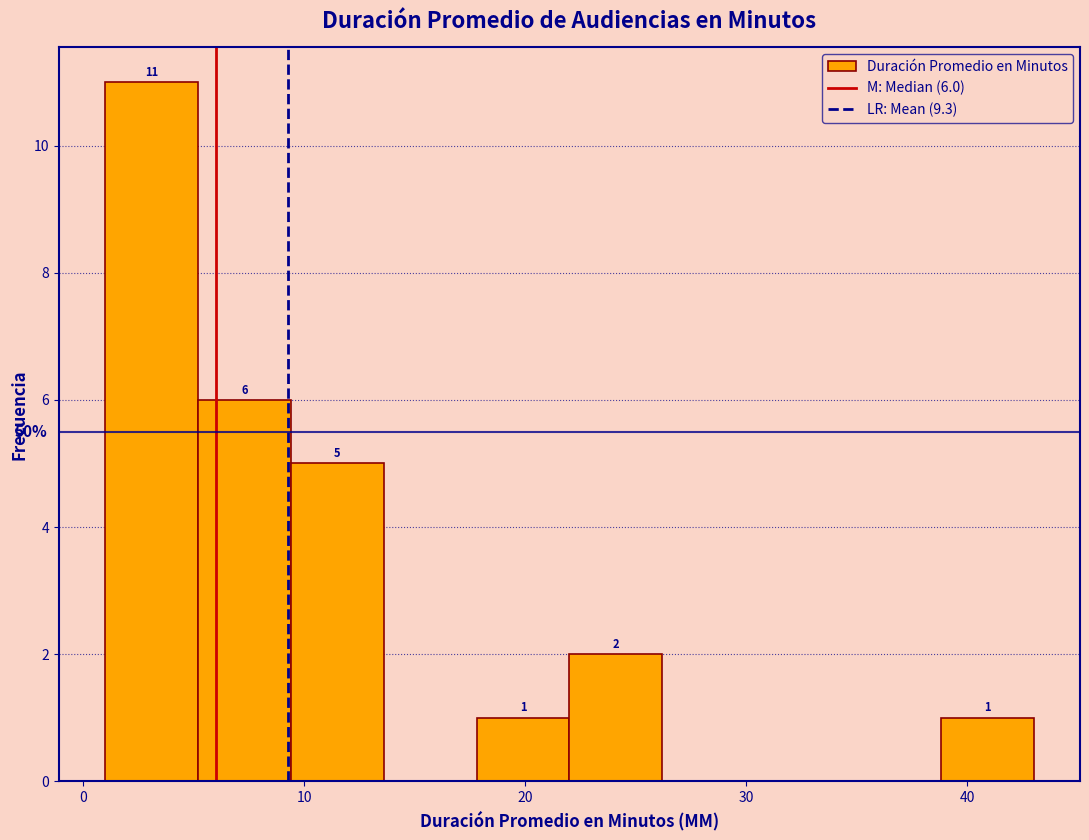

Over which range of the x-axis is the bar tallest?

1.0 to 5.2